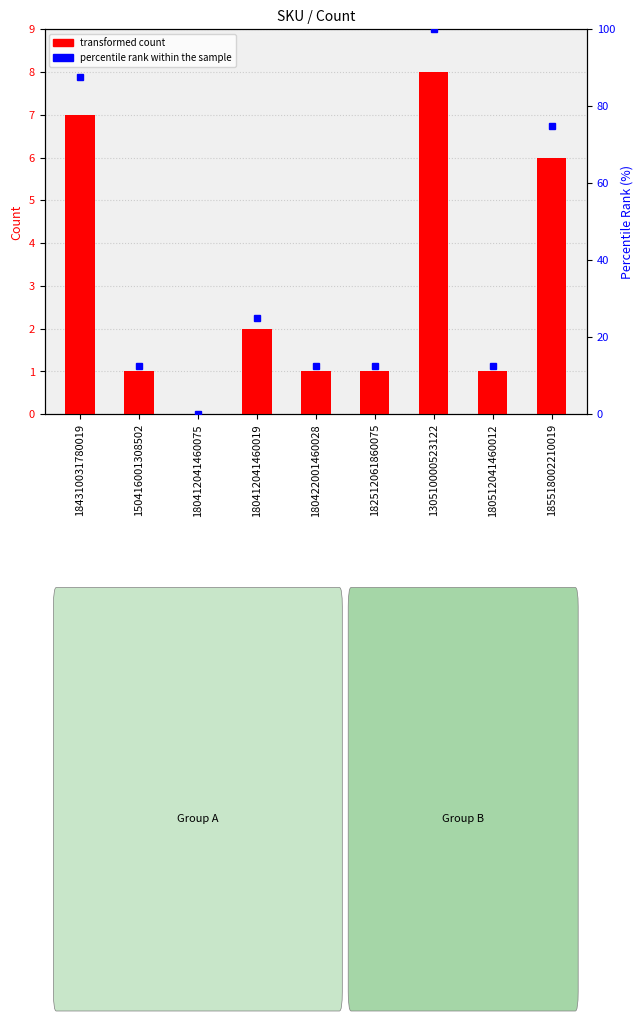

At which category is the sum across all series the highest?

130510000523122